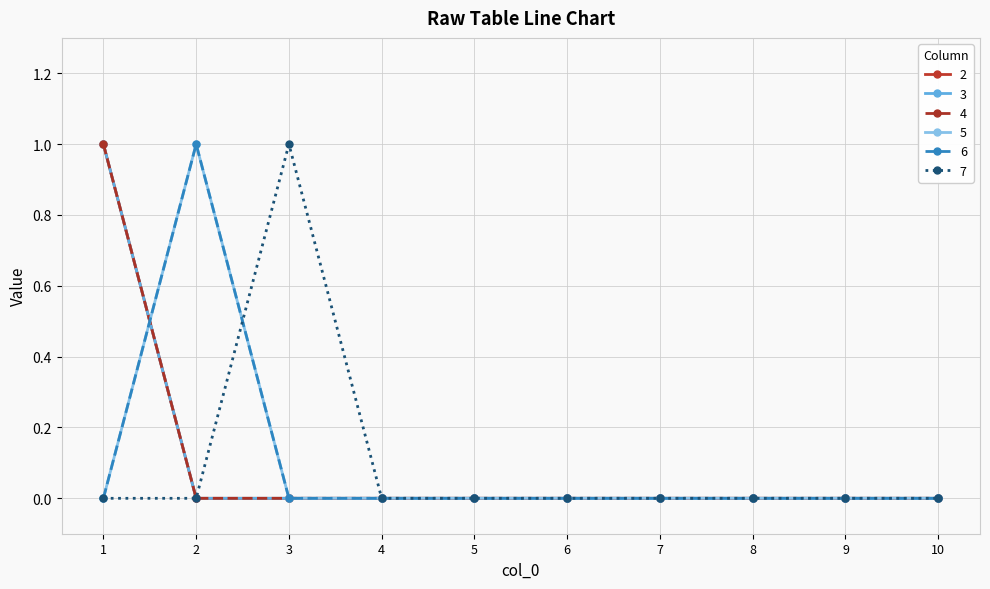

True or false: 3 and 7 intersect in this chart.

False